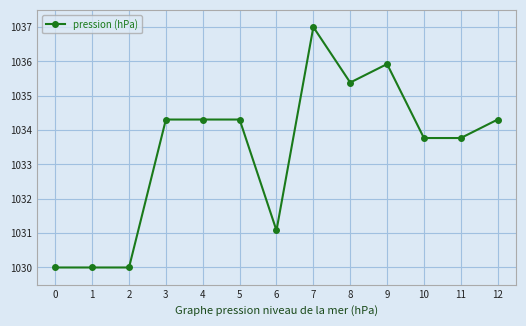

The chart shows a value of 1536.4 at 3. True or false?

False